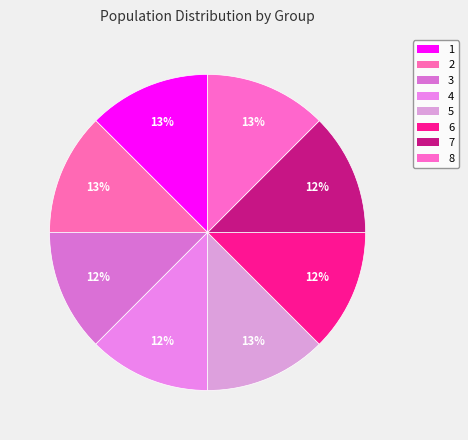

What percentage do 2 and 5 together represent?

25.0%